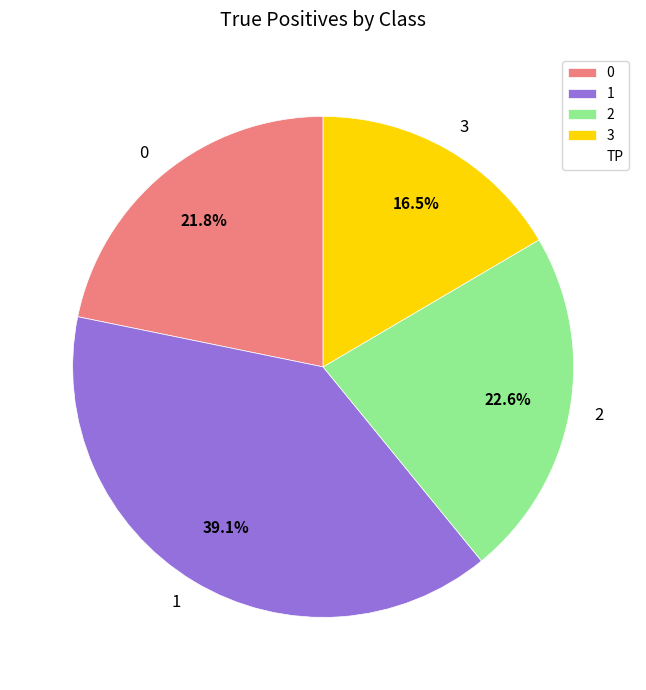

Approximately how many times larger is the value at 1 compared to 0?

1.8